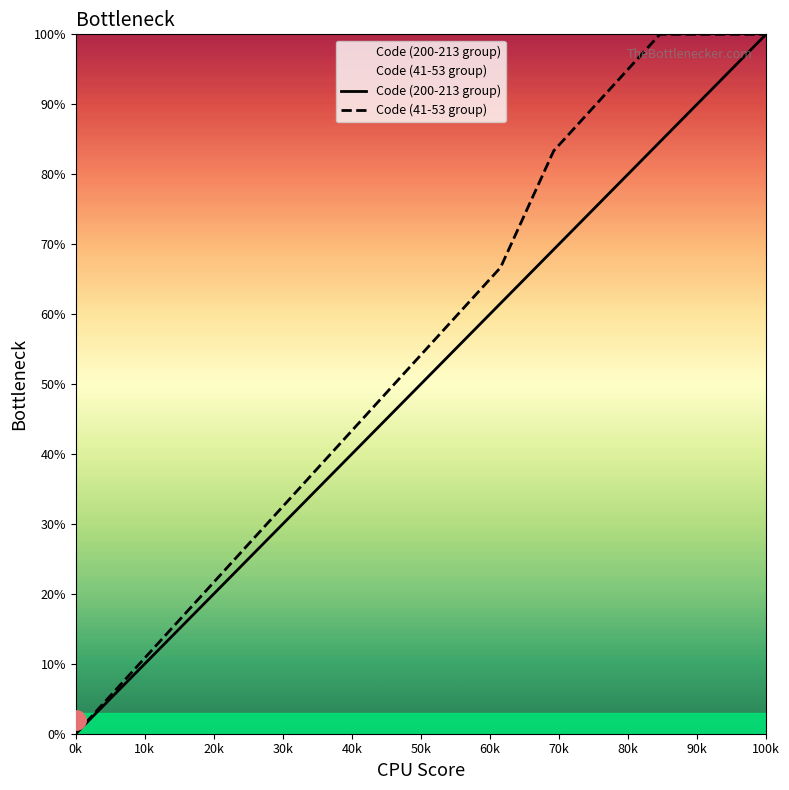

At how many categories does at least one series exceed 14?

12